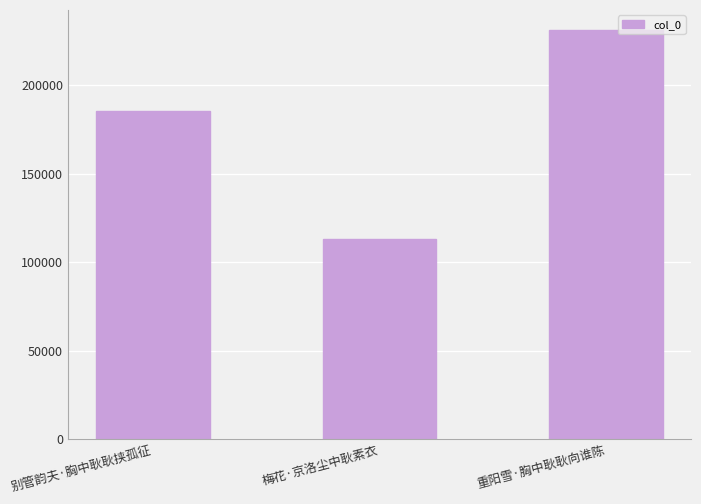

What position from the left is 梅花·京洛尘中耿素衣?

2